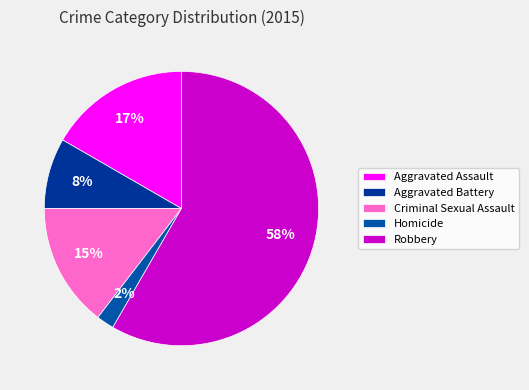

What percentage do Aggravated Assault and Aggravated Battery together represent?

25.0%